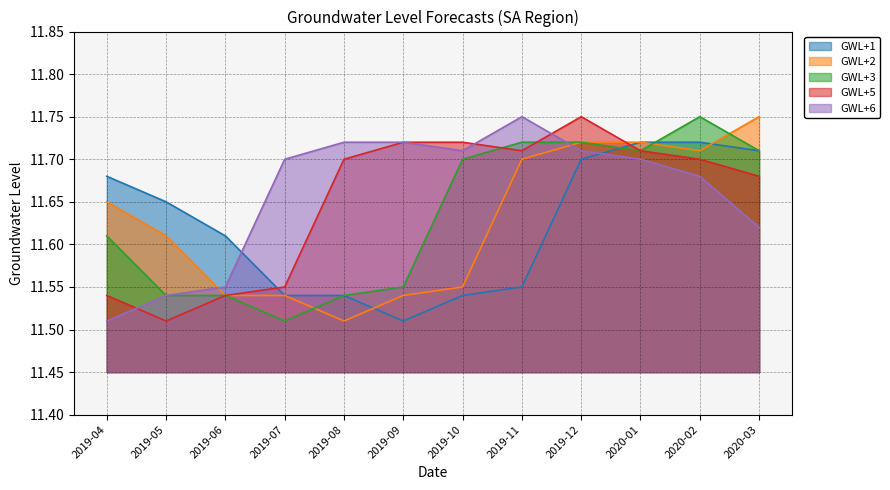

List the labels in order of GWL+1 value, largest first.

2020-01, 2020-02, 2020-03, 2019-12, 2019-04, 2019-05, 2019-06, 2019-11, 2019-07, 2019-08, 2019-10, 2019-09